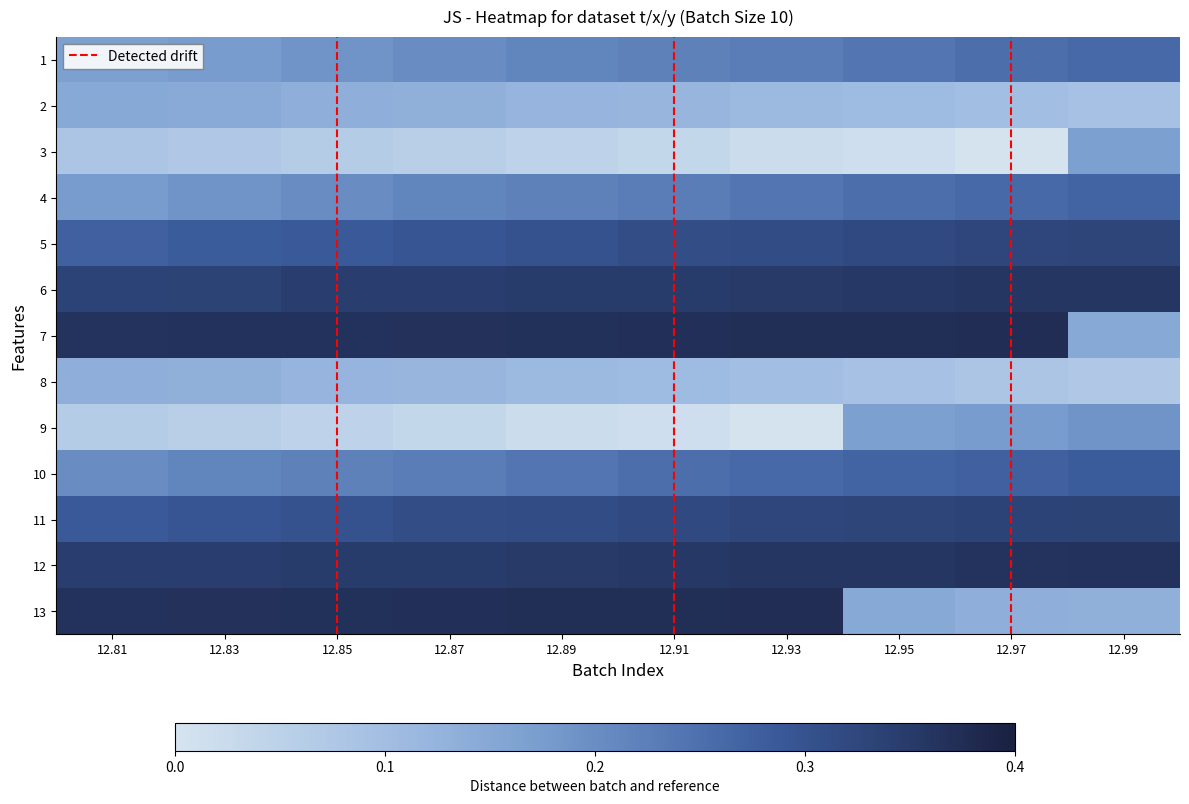

Which label corresponds to the largest value in the chart?

12.97